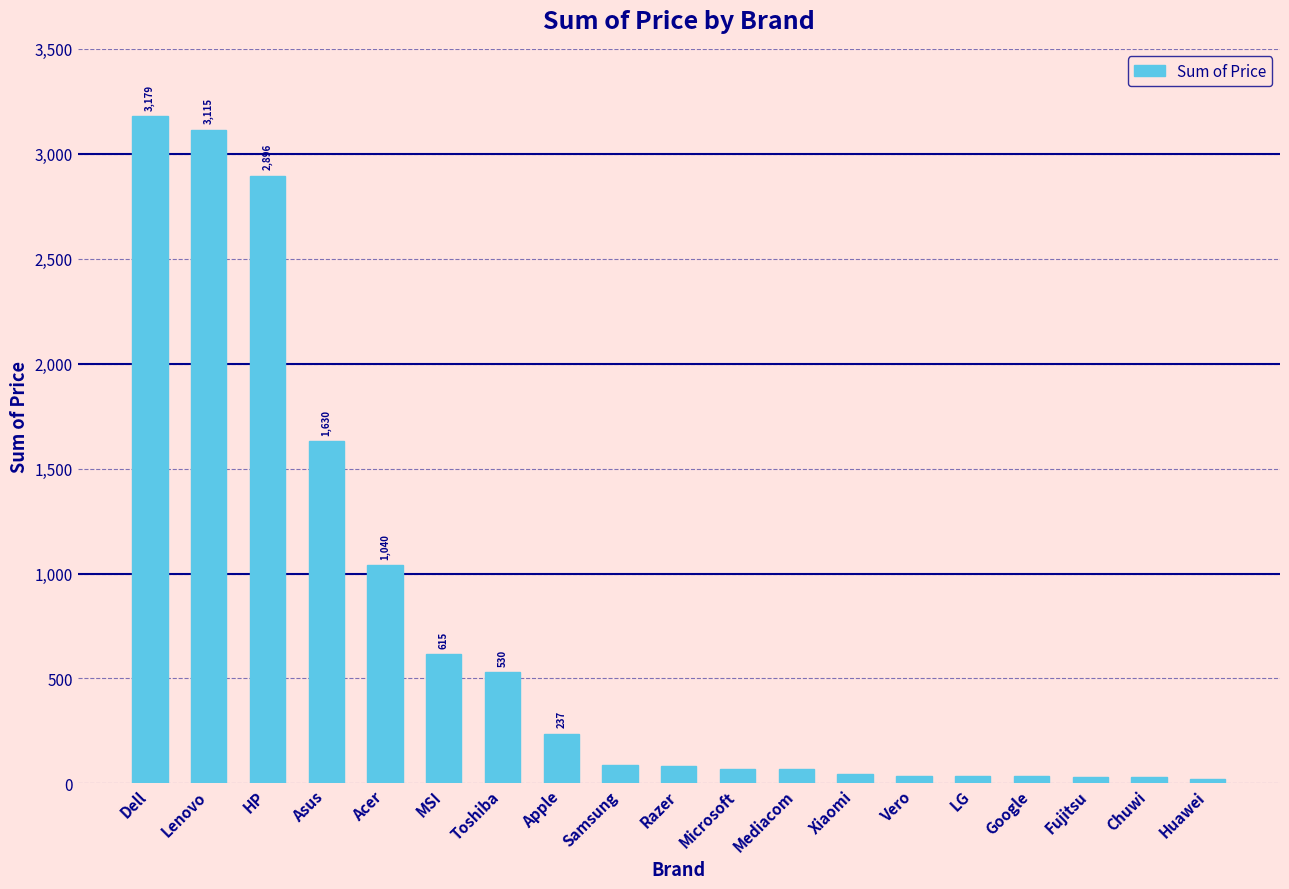

What is the difference between the second highest and second lowest values?

3086.1